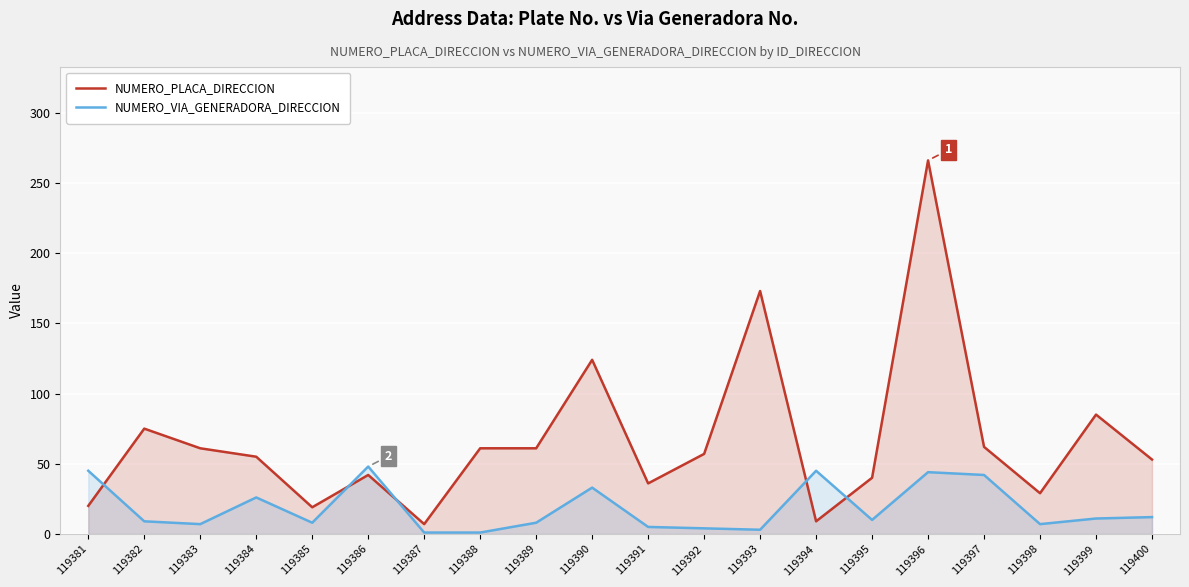

What are all the series names shown in the legend?

NUMERO_PLACA_DIRECCION, NUMERO_VIA_GENERADORA_DIRECCION